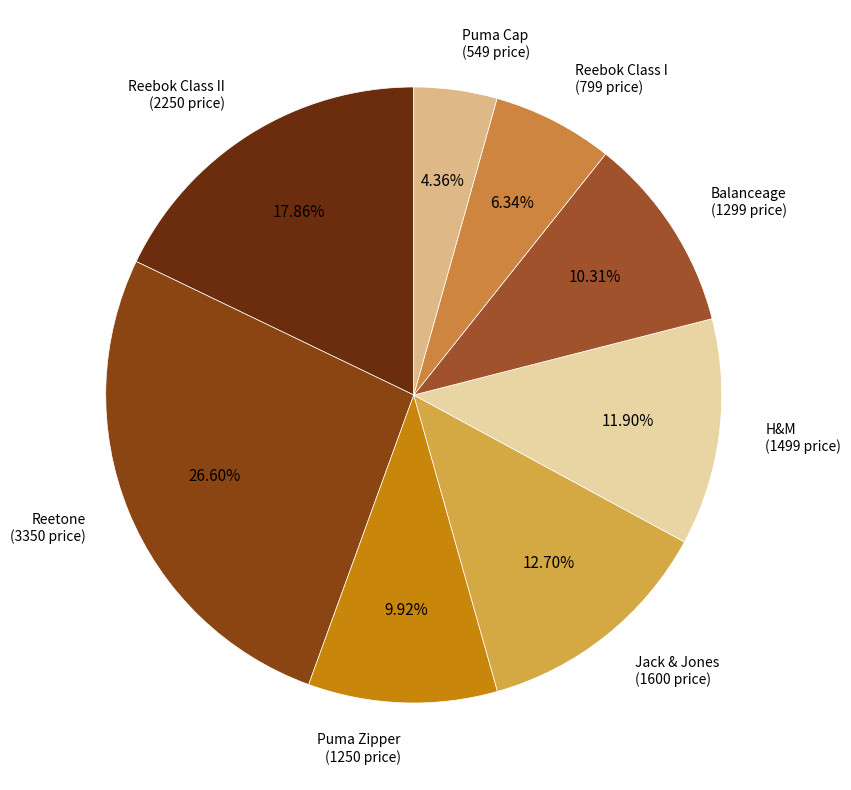

How many segments does this pie chart have?

8